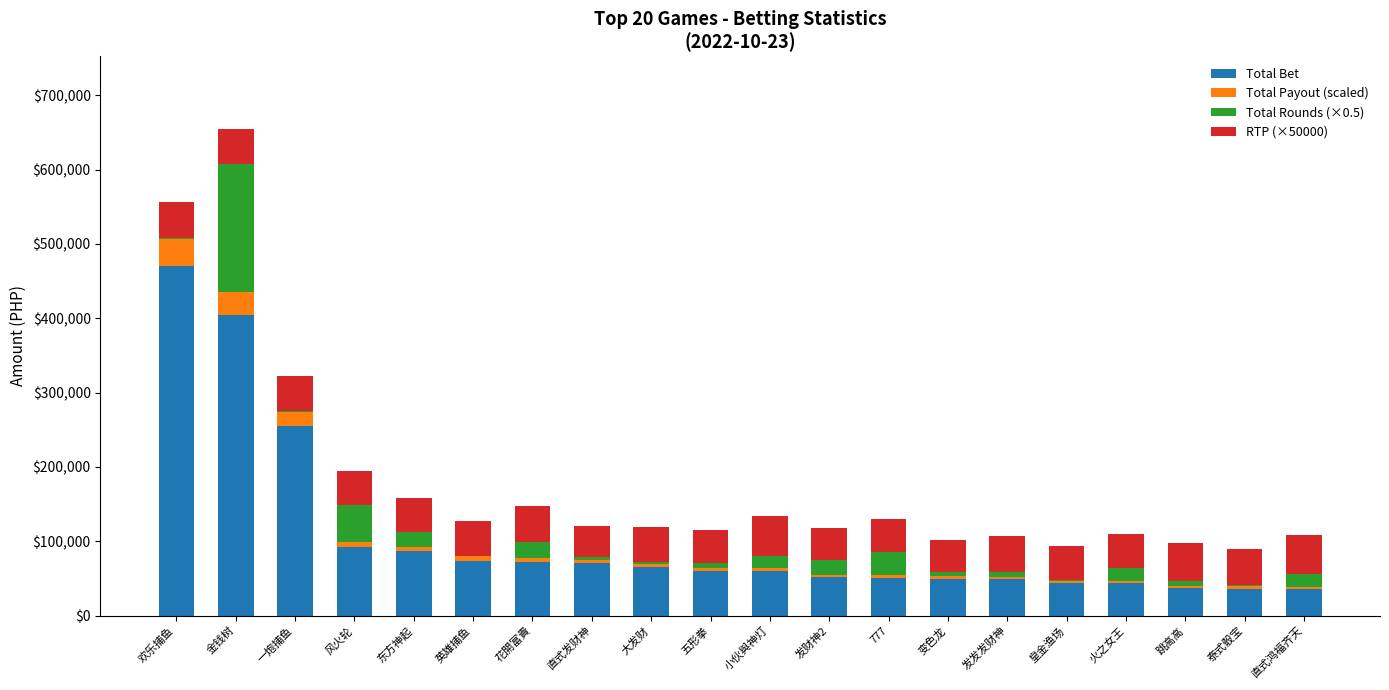

Which category has the highest value in the Total Bet series?

欢乐捕鱼